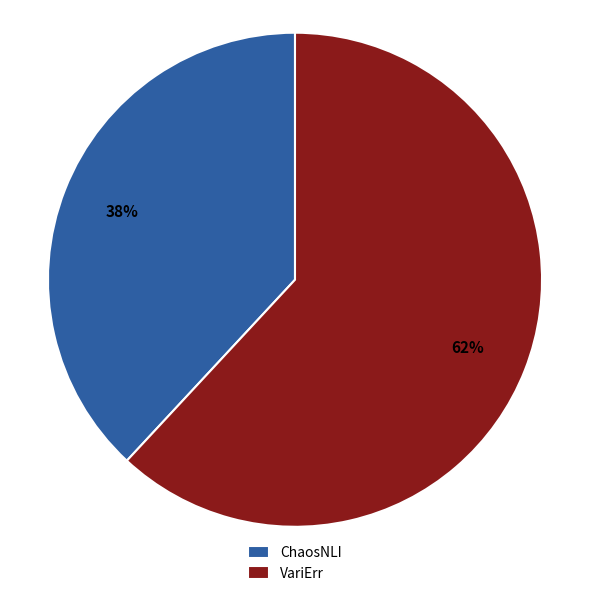

Combined, do VariErr and ChaosNLI account for over 50%?

Yes